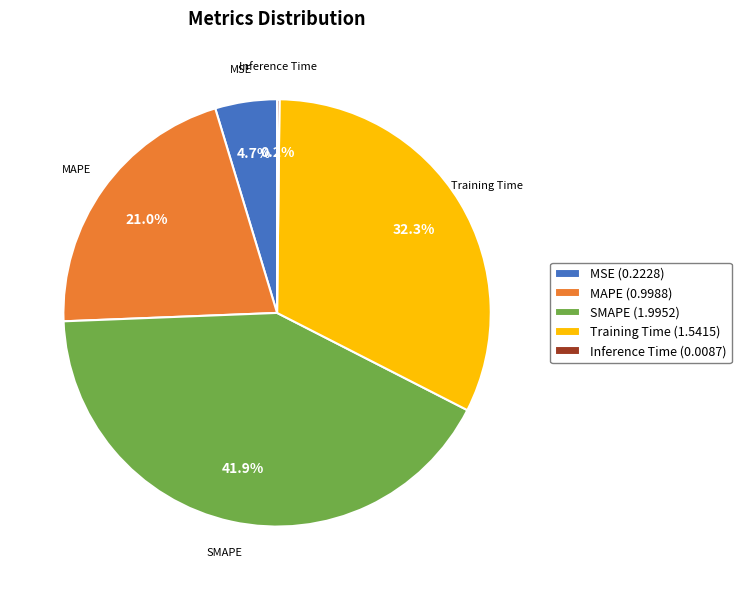

True or false: MAPE accounts for 33% of the total.

False